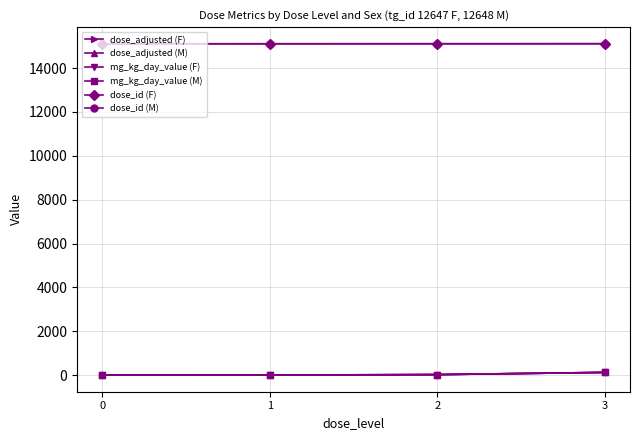

True or false: dose_id (M) has a value of 15110 at 0.

True